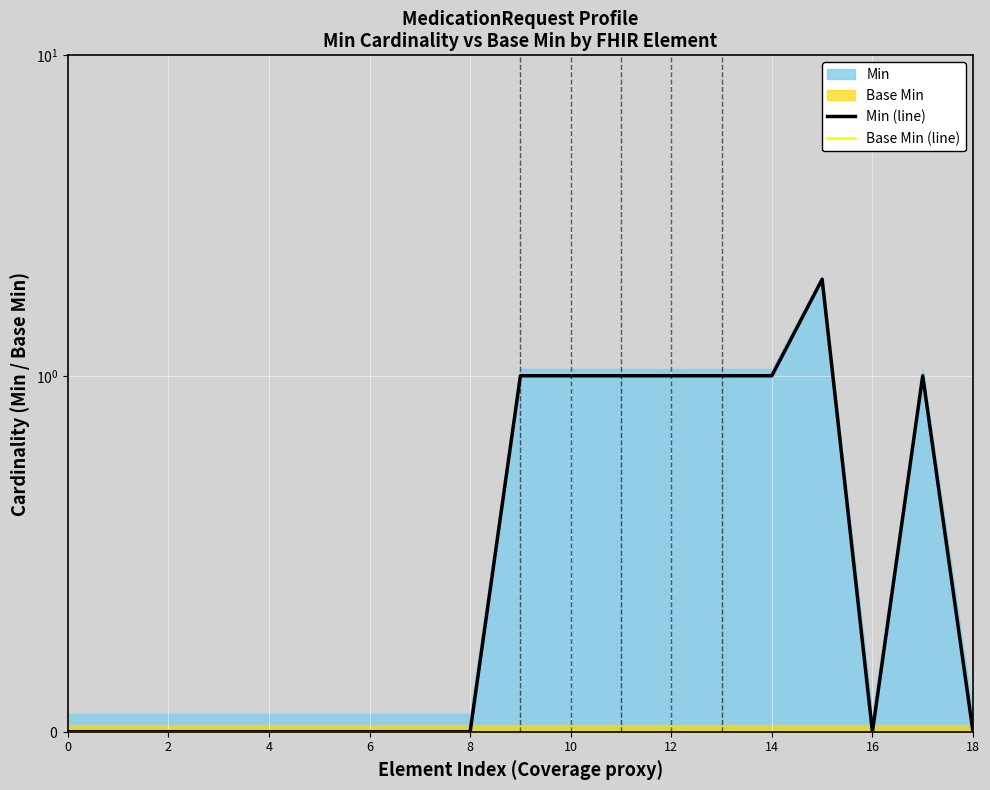

Rank the series by their maximum value, from lowest to highest.

Base Min (line), Min (line)